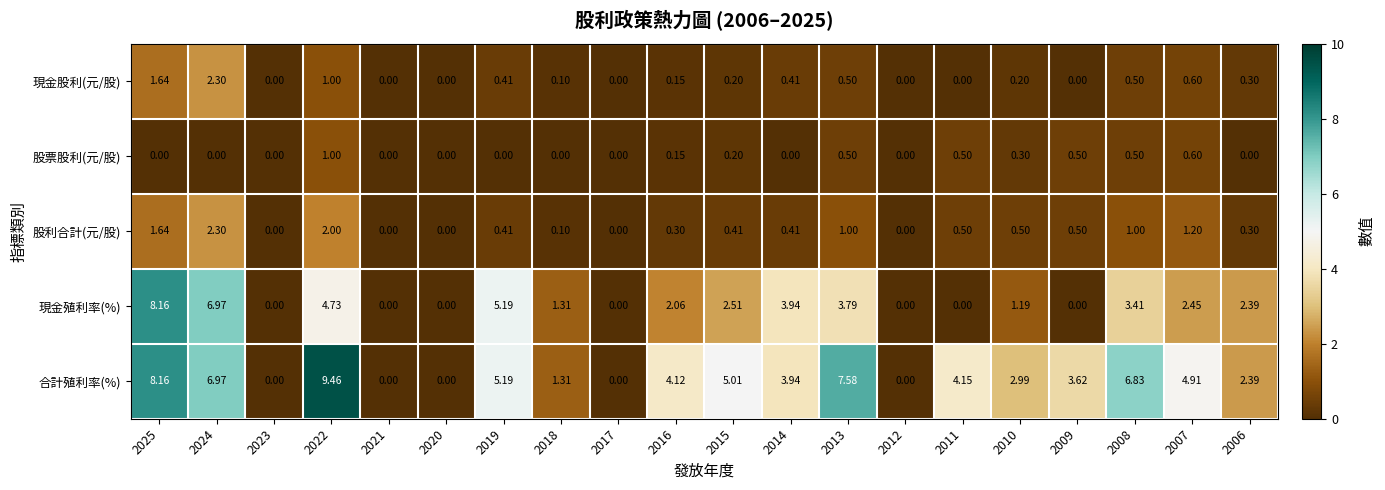

At 2010, list the series in order from smallest to largest.

現金股利(元/股), 股票股利(元/股), 股利合計(元/股), 現金殖利率(%), 合計殖利率(%)